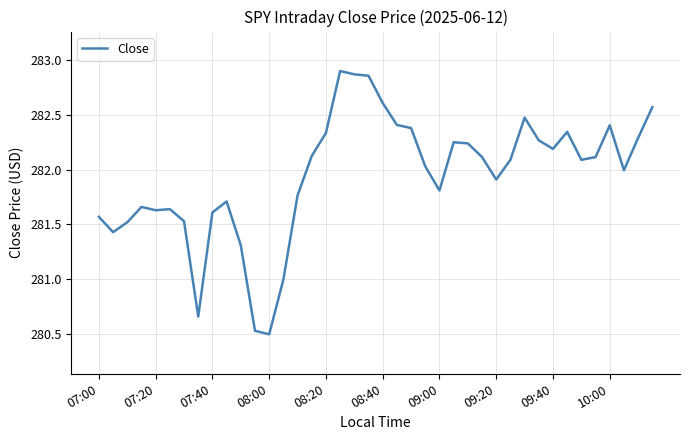

What is the minimum value shown in the chart?

280.5